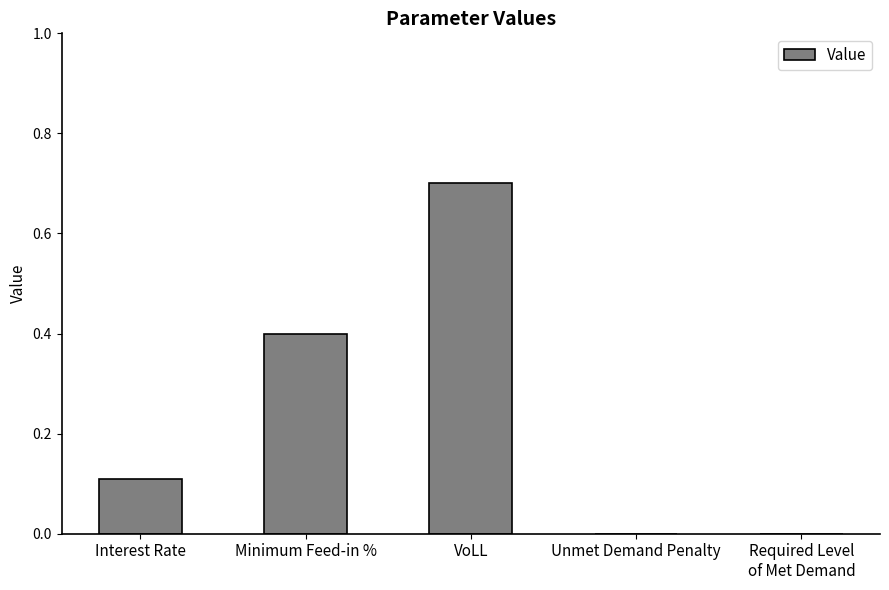

What is the greatest value displayed?

0.7